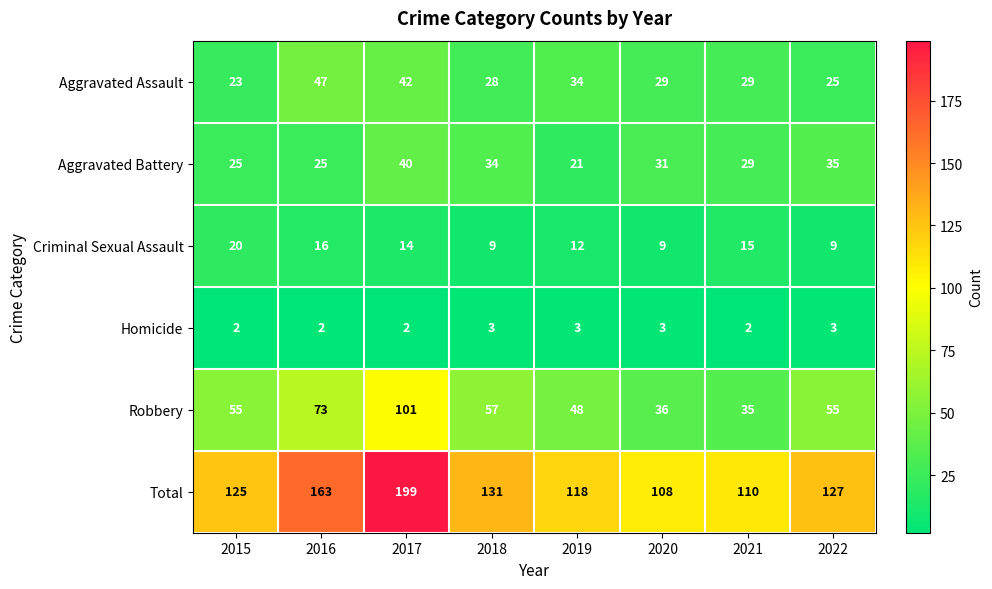

Rank the series at 2017 from lowest to highest value.

Homicide, Criminal Sexual Assault, Aggravated Battery, Aggravated Assault, Robbery, Total